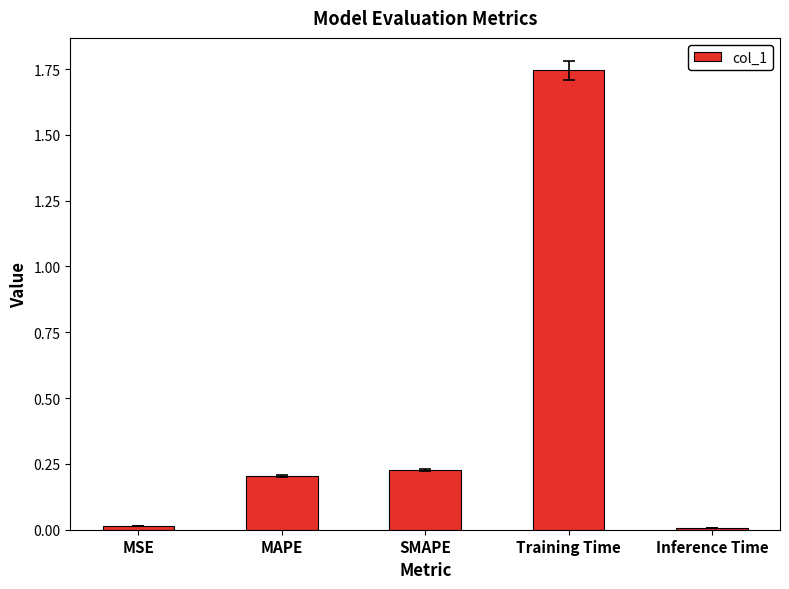

Which label corresponds to the largest value in the chart?

Training Time